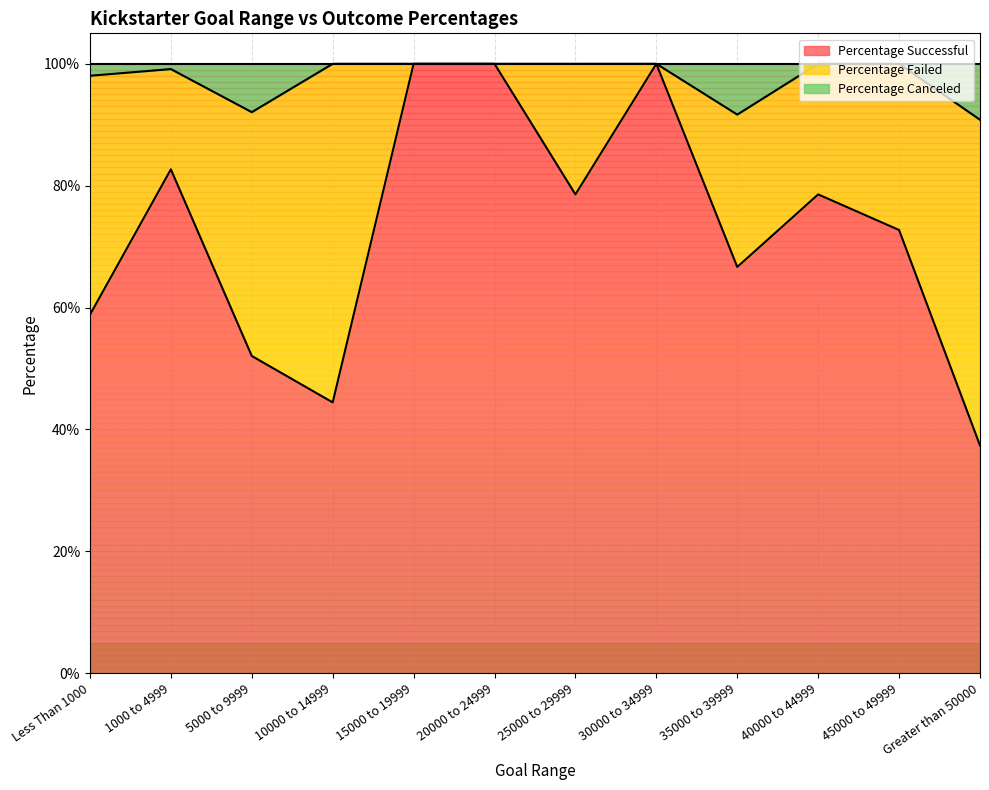

Is it true that Percentage Successful equals 0.8 at 40000 to 44999?

True